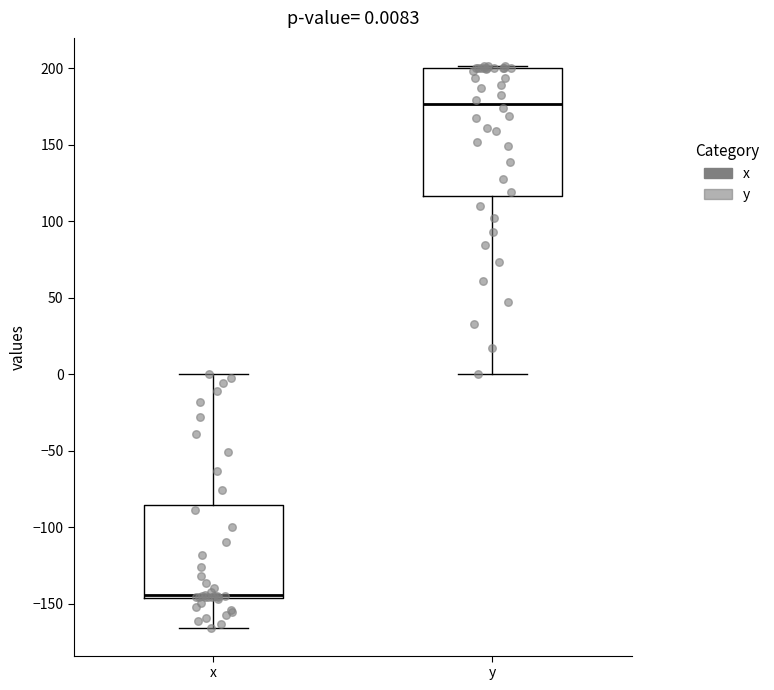

Which box is the tallest, from its lower edge to its upper edge?

y